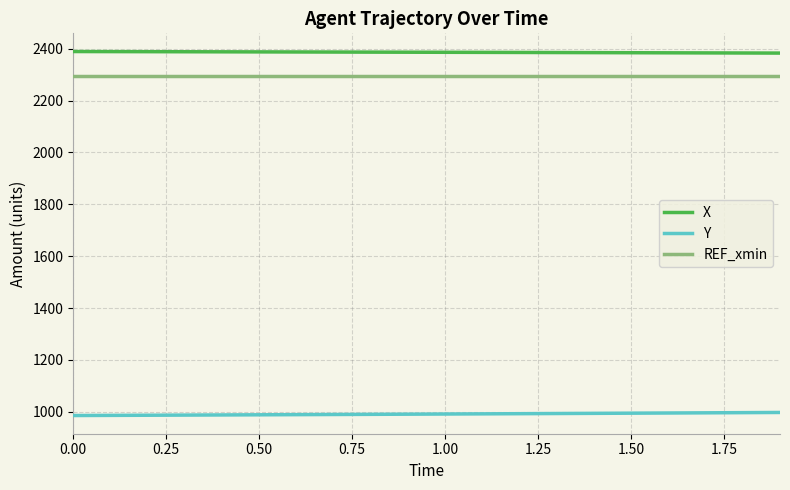

Rank the series by their maximum value, from lowest to highest.

Y, REF_xmin, X